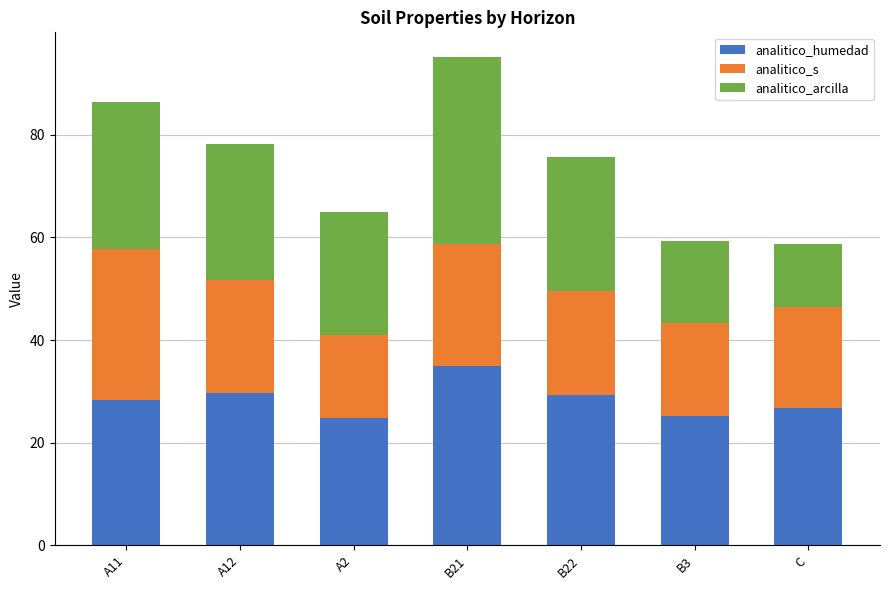

What is the highest value of the analitico_humedad series?

34.9